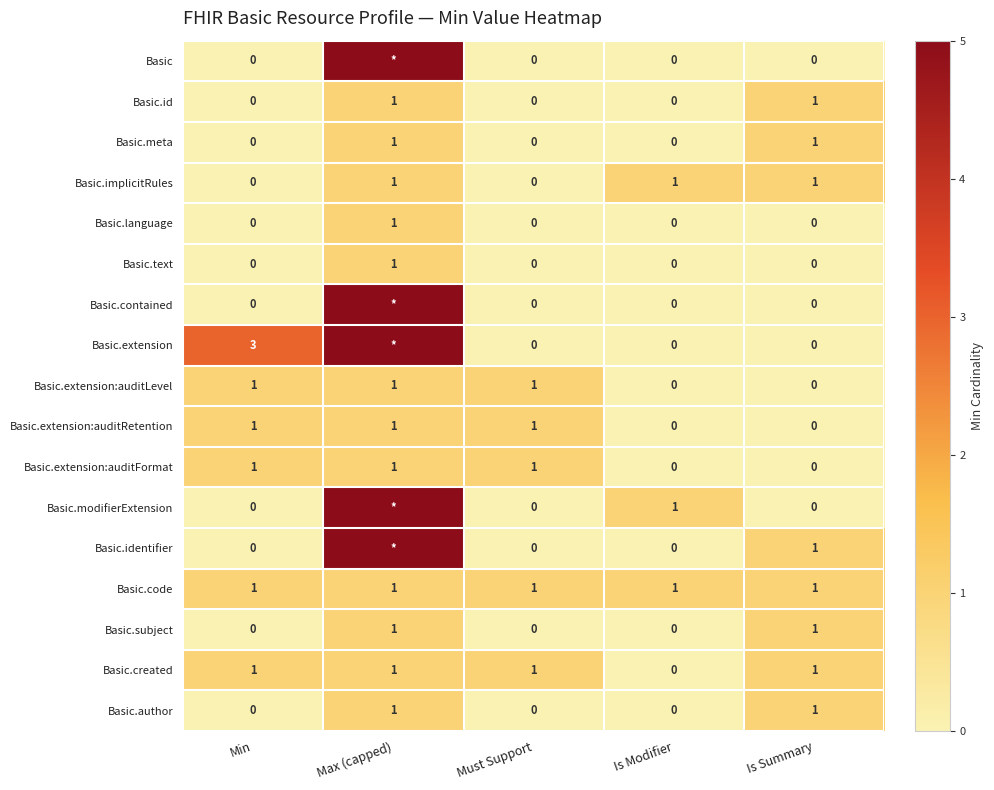

Which has a higher value, Must Support or Min?

Must Support